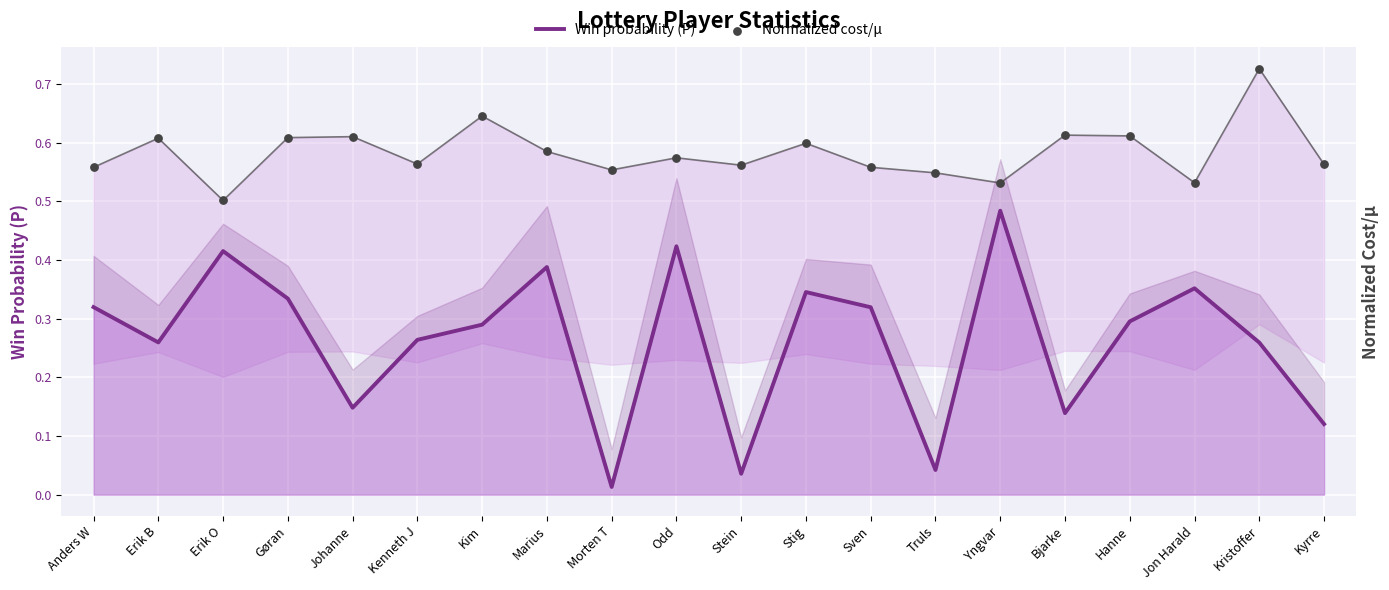

Which series has the widest spread of Y values?

Win probability (P)